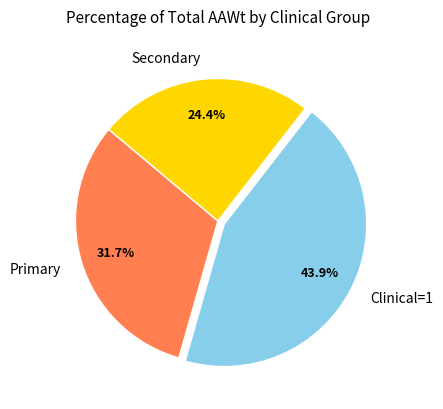

Combined, what portion of the pie is Secondary and Primary?

56.1%